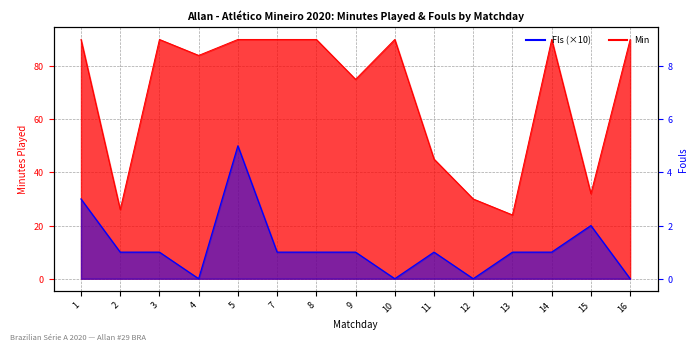

What is the sum of the Fls values at 5 and 16?

50